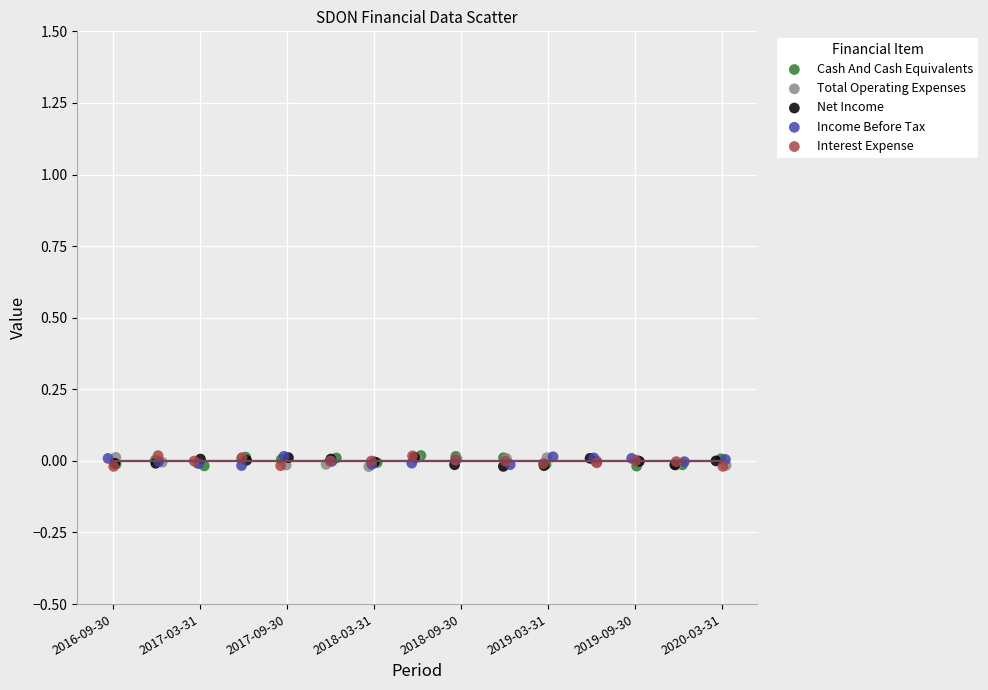

What are all the series names shown in the legend?

Cash And Cash Equivalents, Total Operating Expenses, Net Income, Income Before Tax, Interest Expense